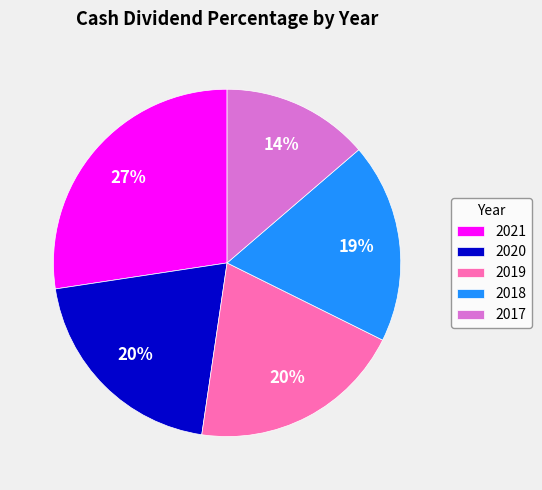

To the nearest percent, what is the difference between the 2020 and 2021 slice percentages?

7%